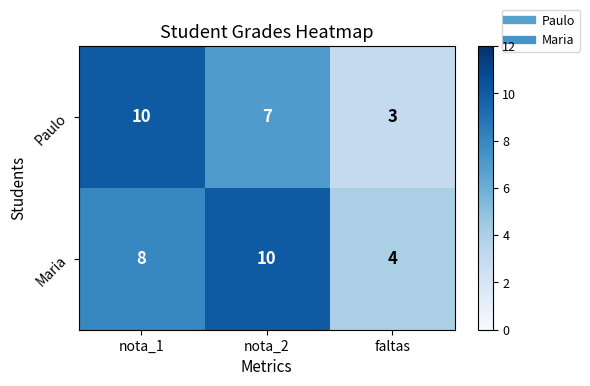

Which series has the widest spread of values?

Paulo